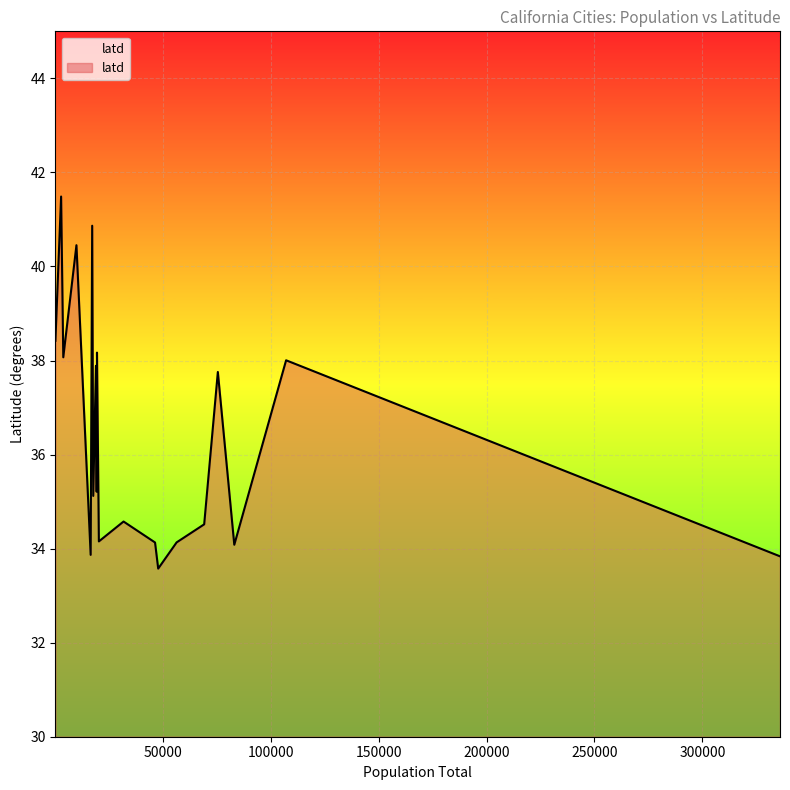

Does the chart have visible grid lines?

Yes